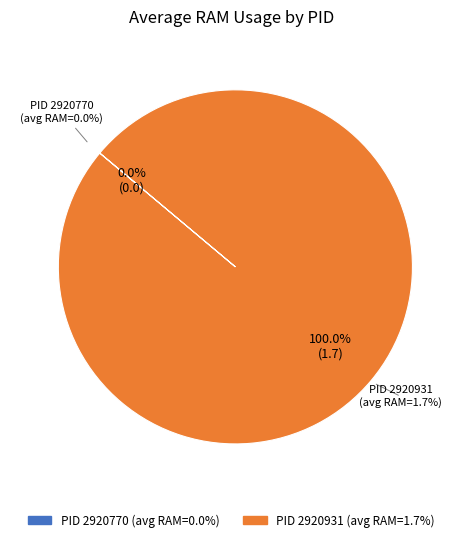

To the nearest percent, what portion does 2920931 represent?

100%